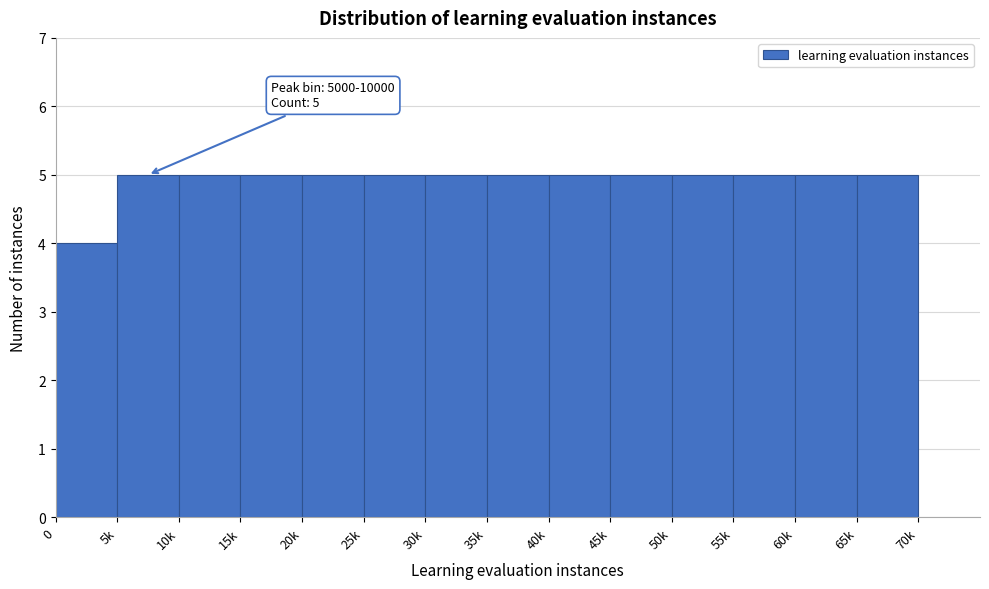

Reading left to right, what are all the values shown in this chart?

4	5	5	5	5	5	5	5	5	5	5	5	5	5